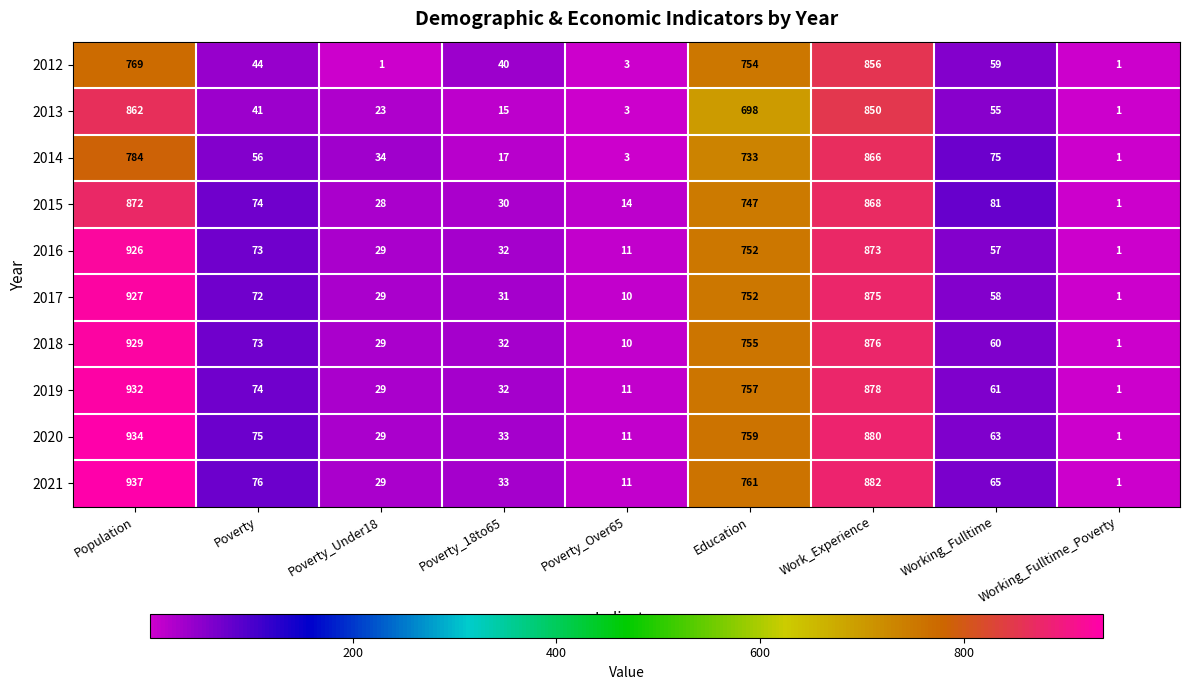

What is the greatest value displayed?

937